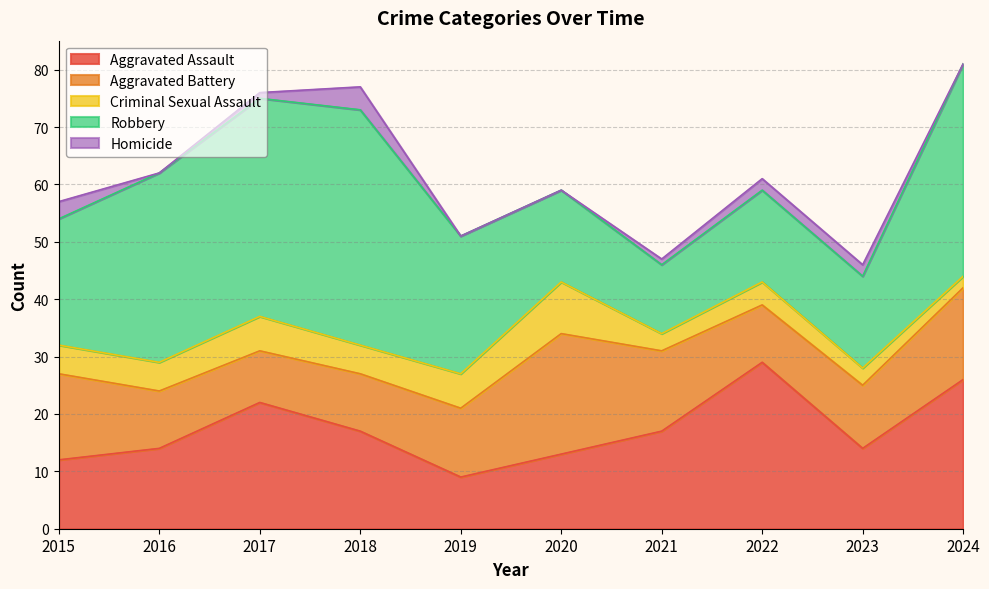

At which label is Aggravated Assault closest to 19?

2018